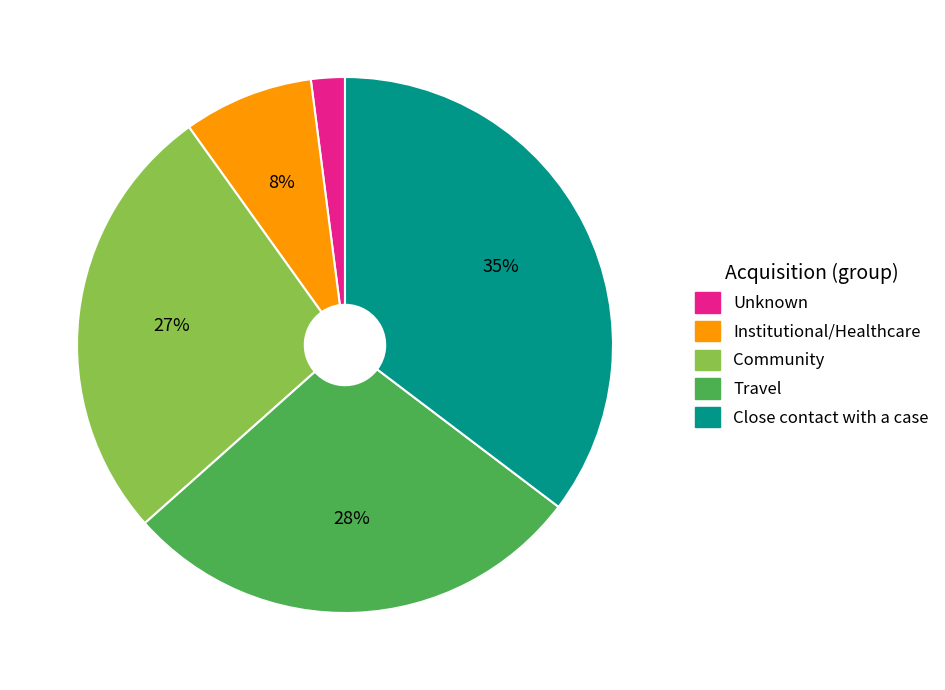

What percentage is the Institutional/Healthcare slice, to the nearest percent?

8%